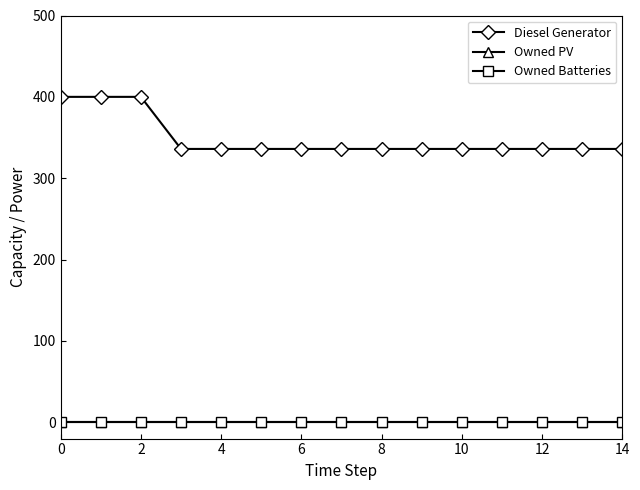

What is the greatest value displayed?

400